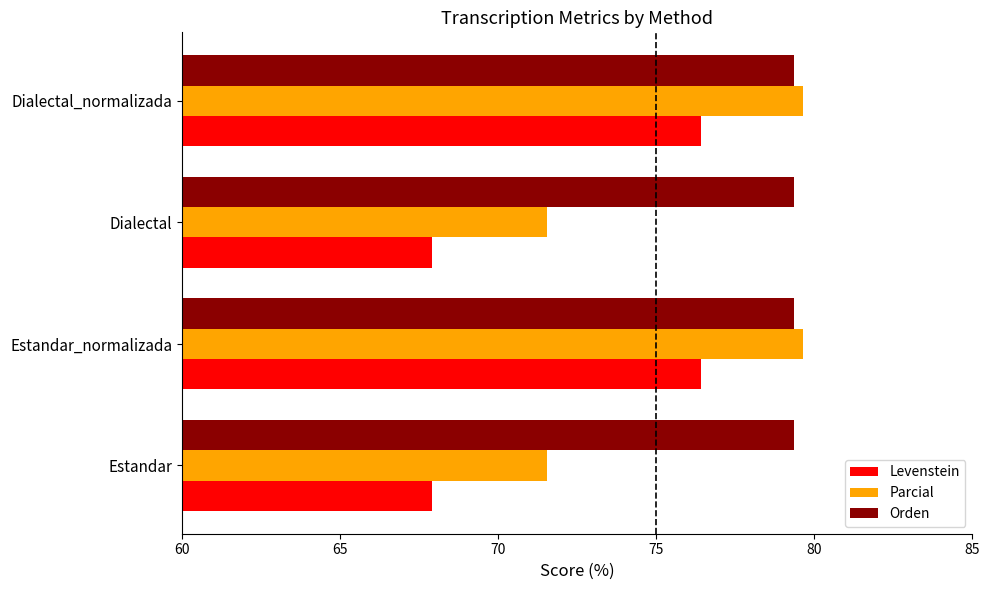

Rank the series by their average value, from lowest to highest.

Levenstein, Parcial, Orden